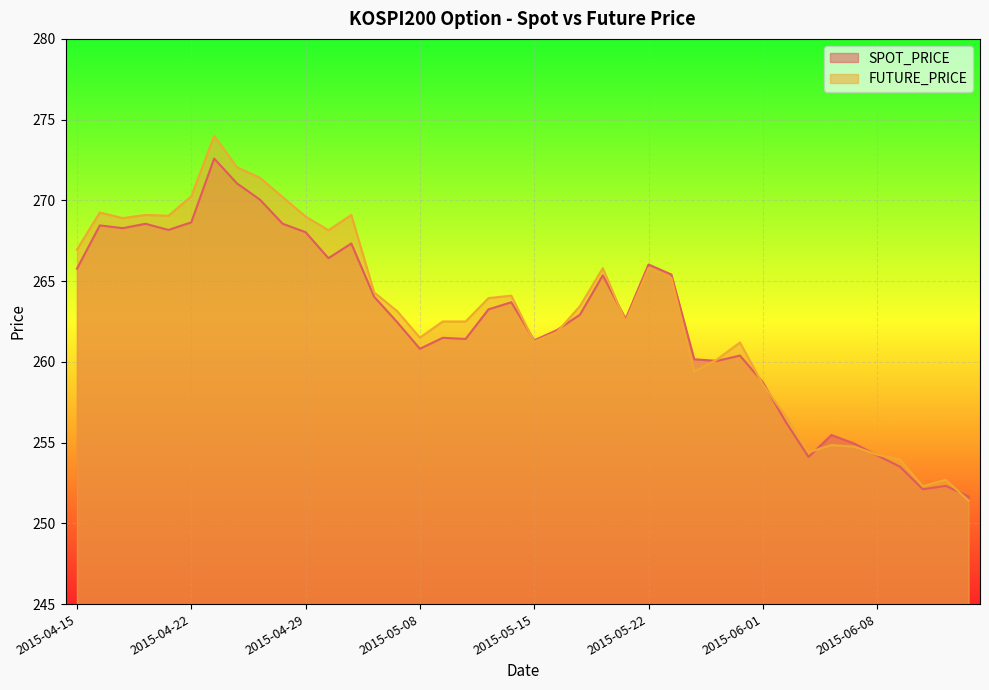

How many times do SPOT_PRICE and FUTURE_PRICE cross each other?

9